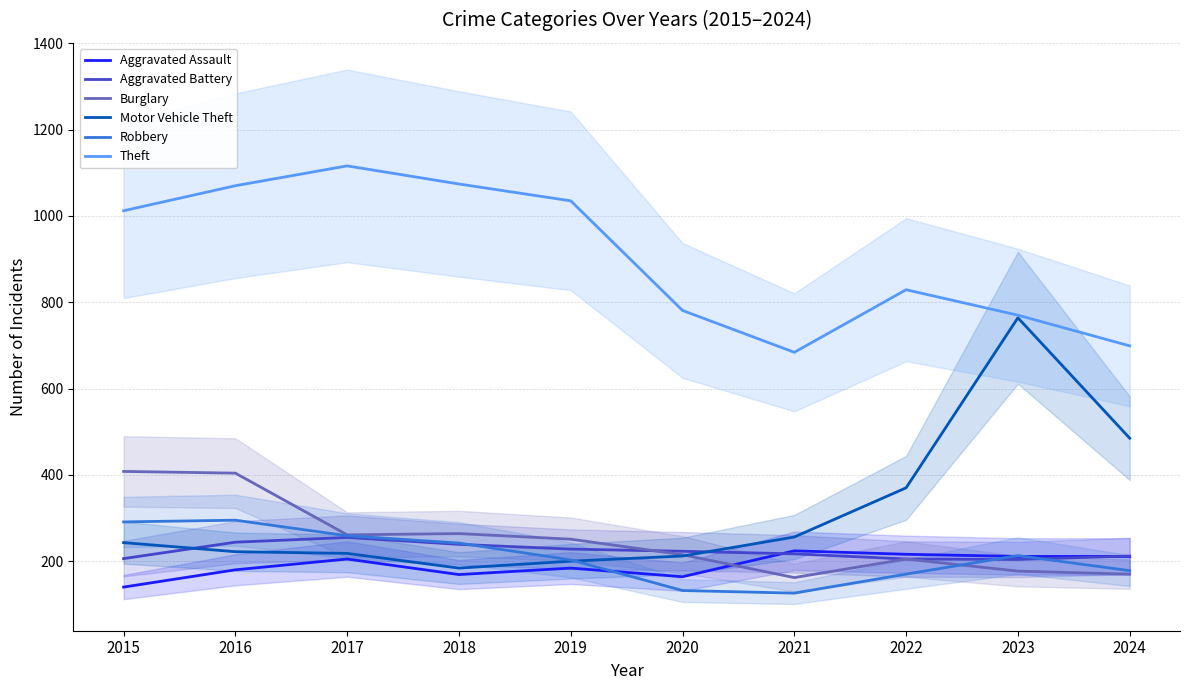

How many categories are shown in the chart?

10